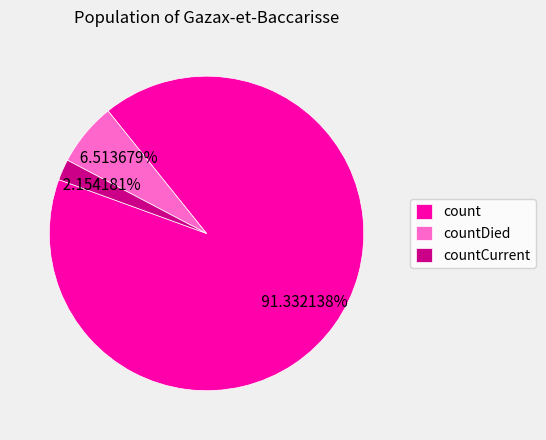

Which slice is the smallest?

countCurrent